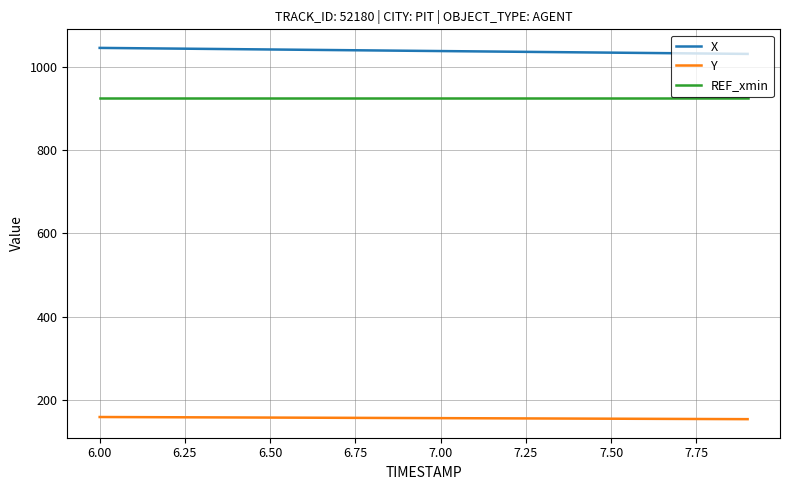

What is the minimum value for Y?

154.2